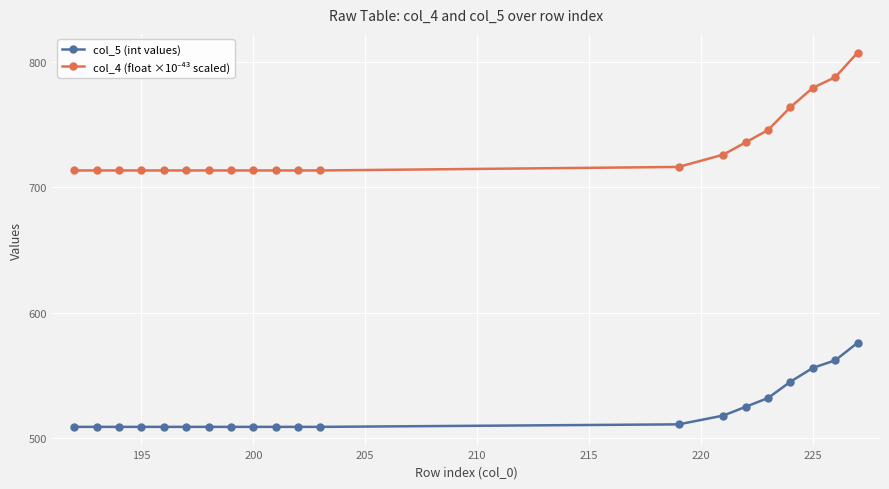

What is the minimum value shown in the chart?

509.0